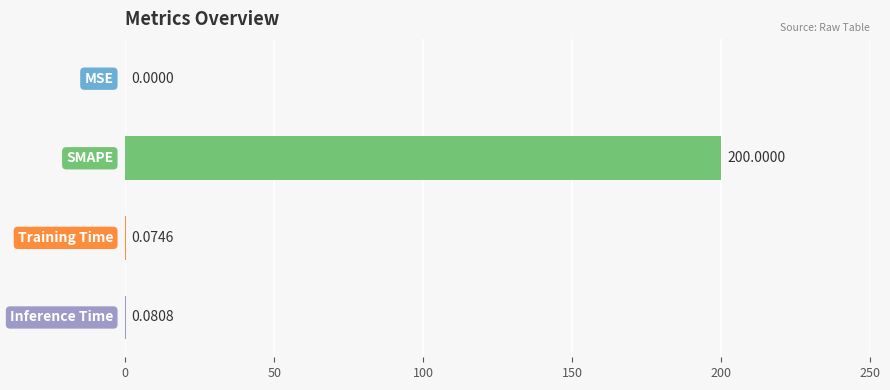

What is the greatest value displayed?

200.0